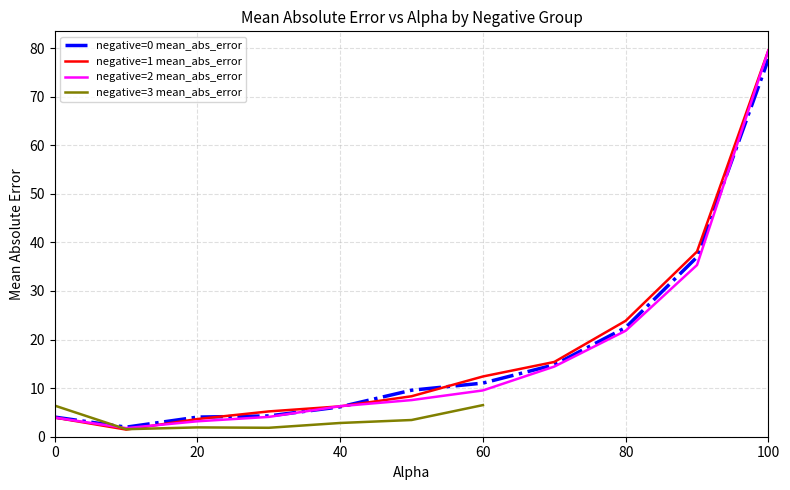

What is the label of the 1st point from the right?

100.0